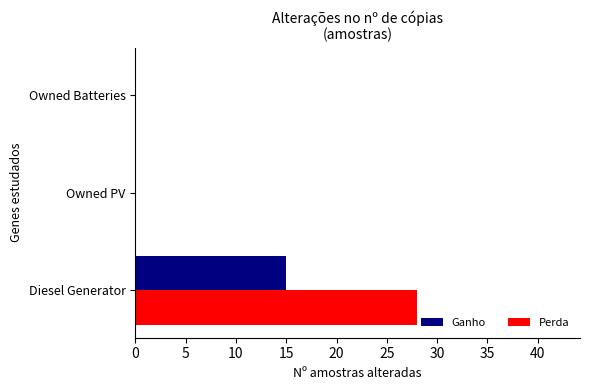

What is the maximum value shown in the chart?

28